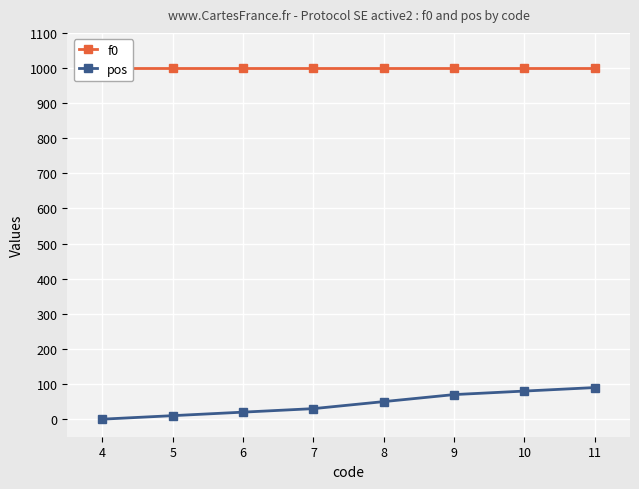

Reading left to right, list all the values displayed in this chart.

f0: 1000	1000	1000	1000	1000	1000	1000	1000
pos: 0	10	20	30	50	70	80	90